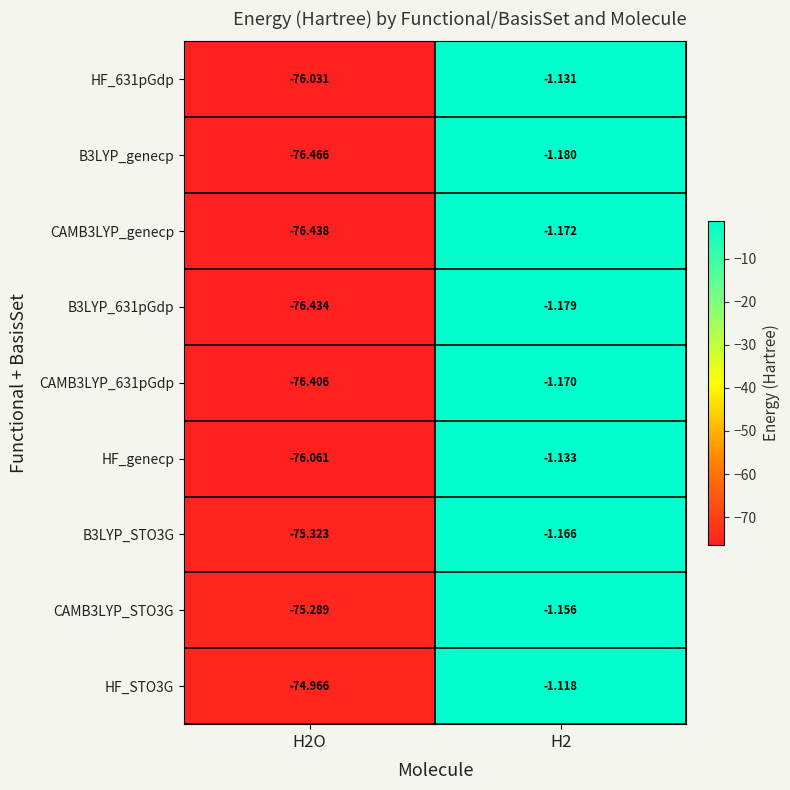

Which series has the largest range (max minus min)?

B3LYP_genecp